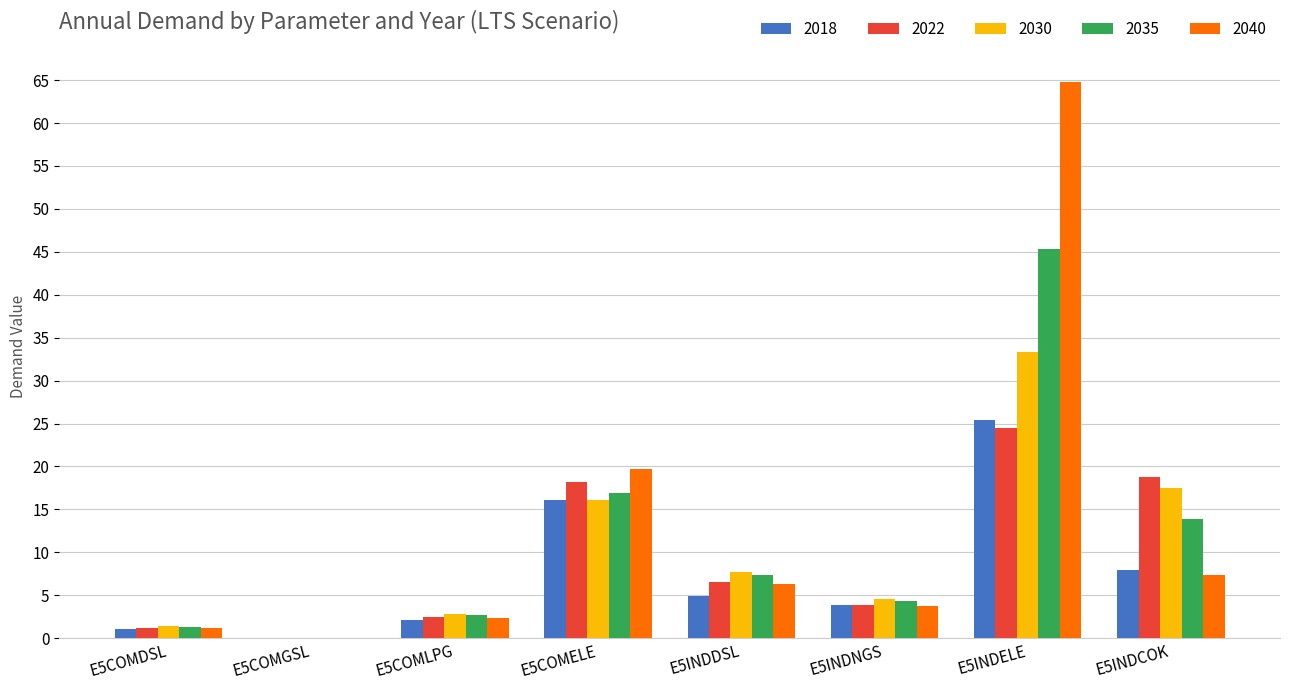

The 2035 series shows 7.4 at E5INDDSL. True or false?

True